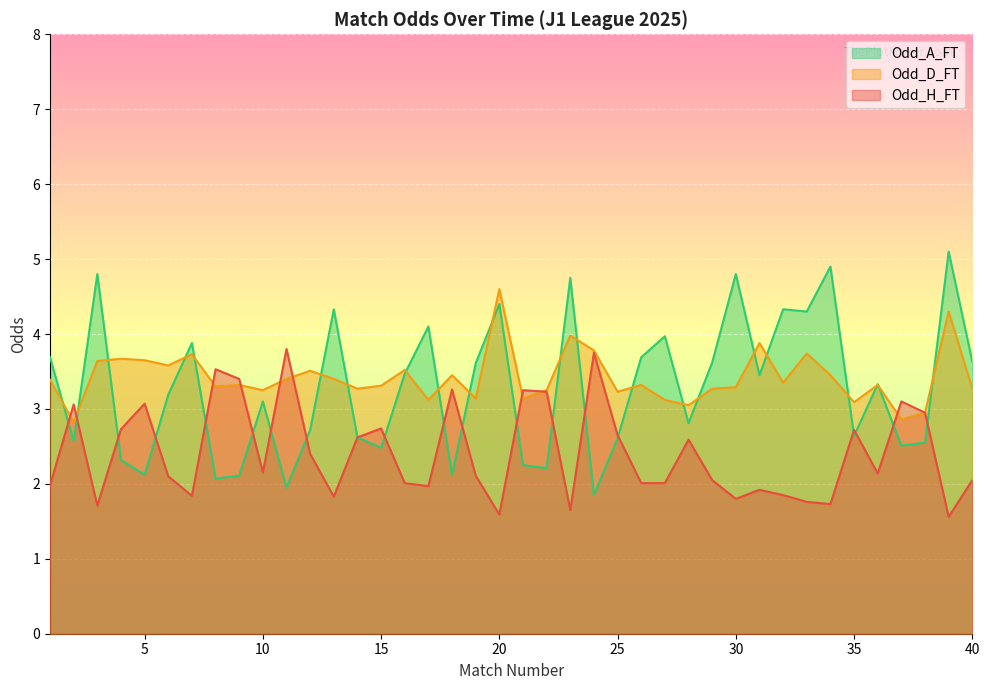

How many interior local valleys does the Odd_D_FT series have?

13